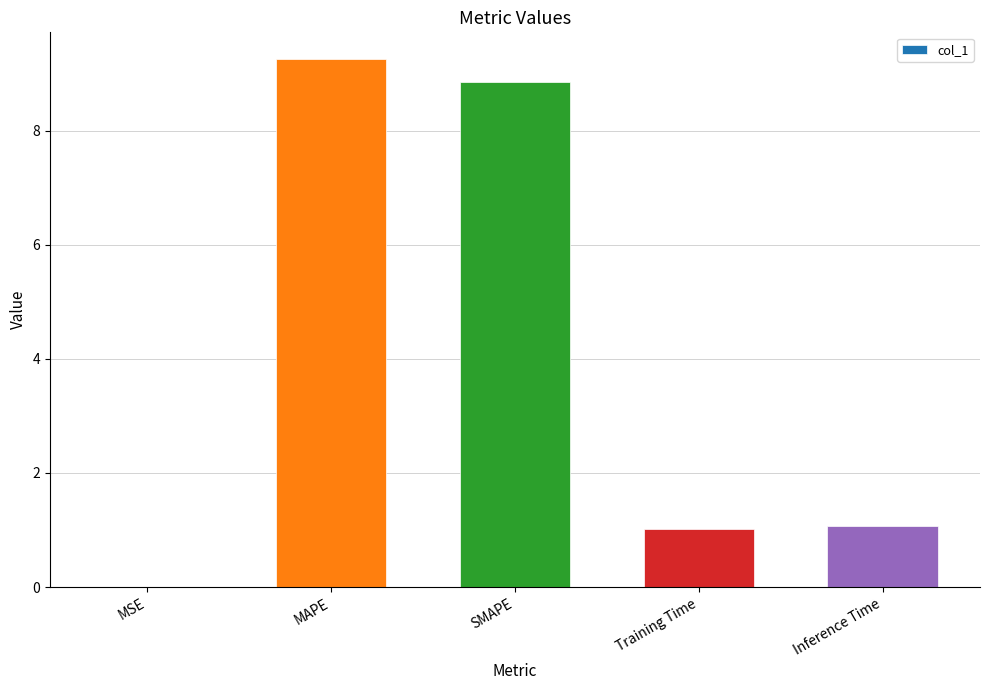

Is it true that the value at SMAPE is 5.2?

False